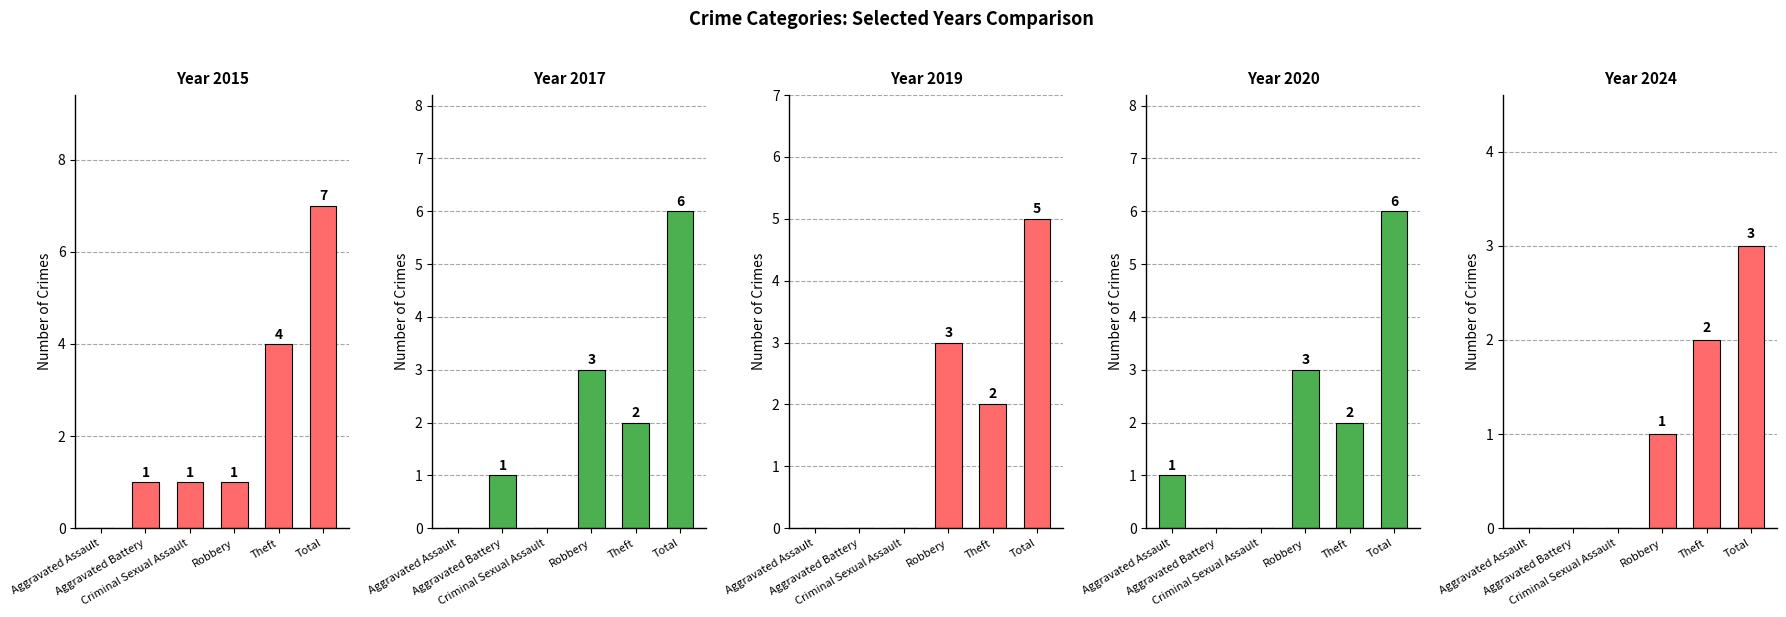

Count the number of categories in the chart.

6